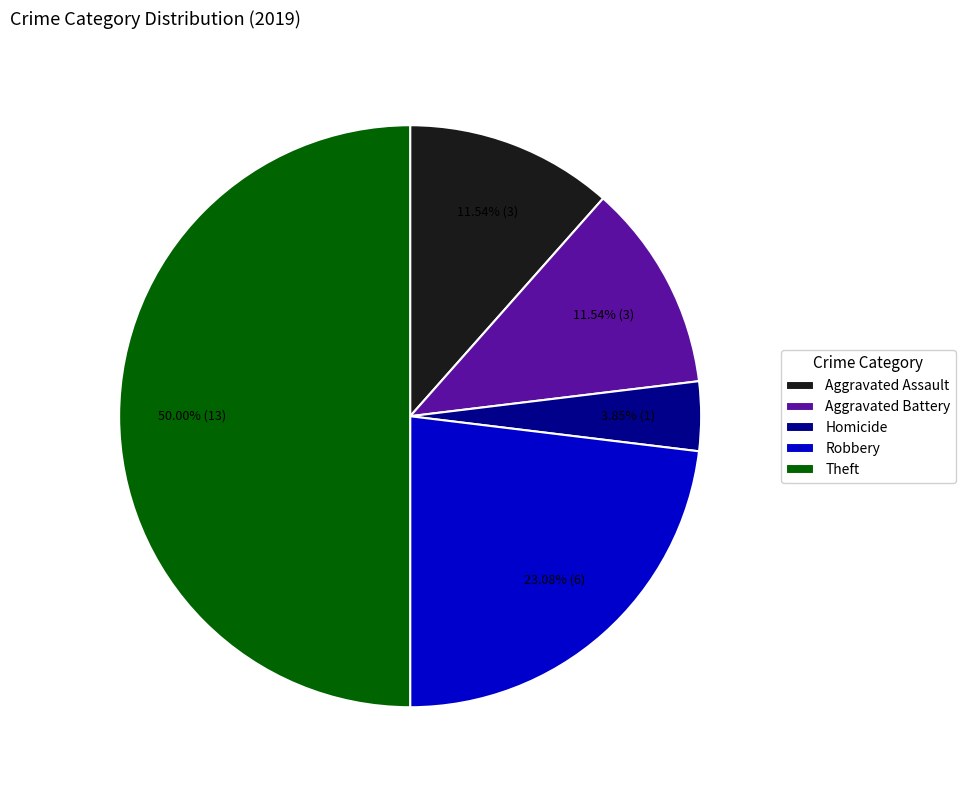

Does Aggravated Assault account for over 50% of the chart?

No